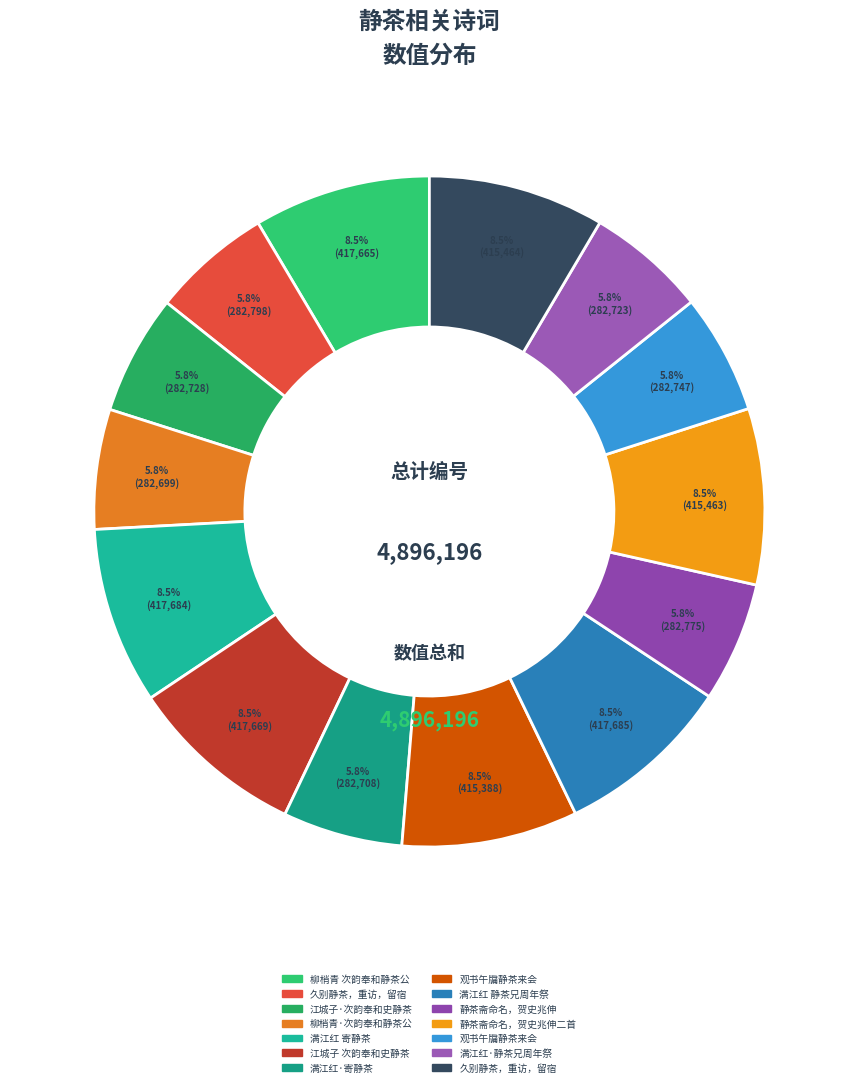

How many segments does this pie chart have?

14